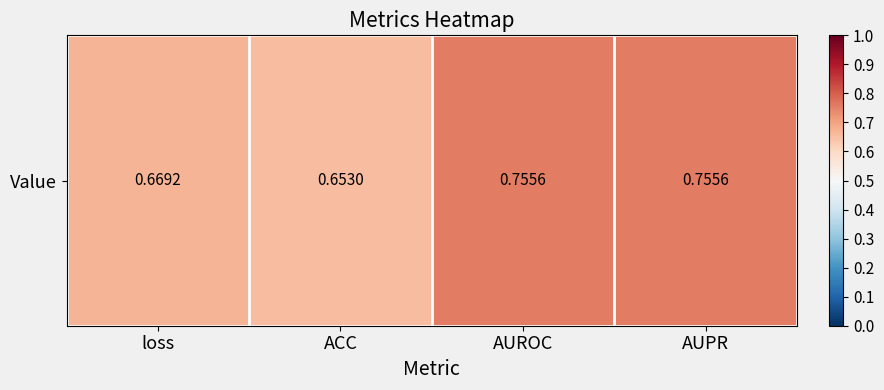

Which label corresponds to the smallest value in the chart?

ACC